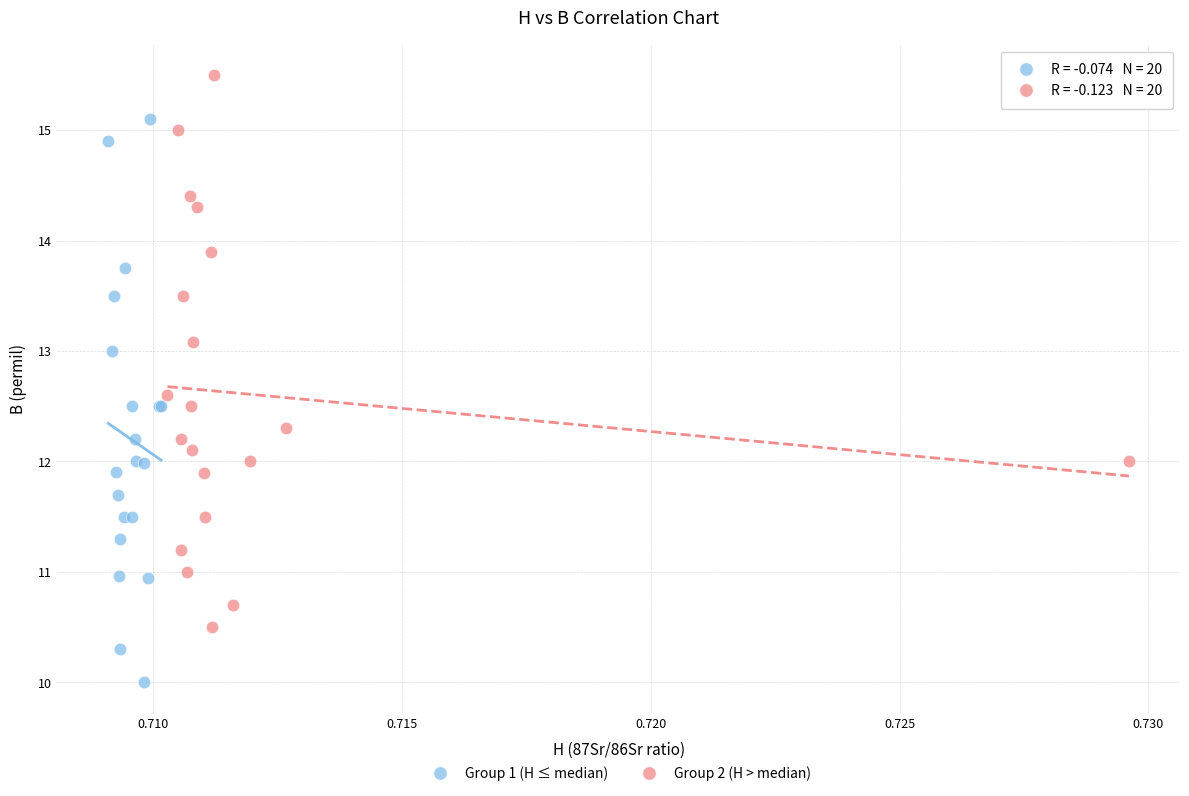

Which series reaches the minimum Y coordinate?

Group 1 (H ≤ median)